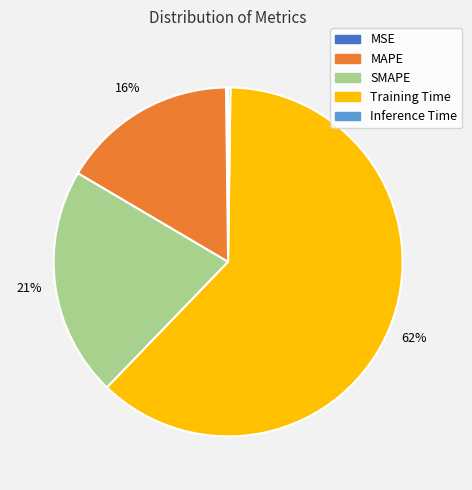

Is it true that Training Time is 50% of the pie?

False